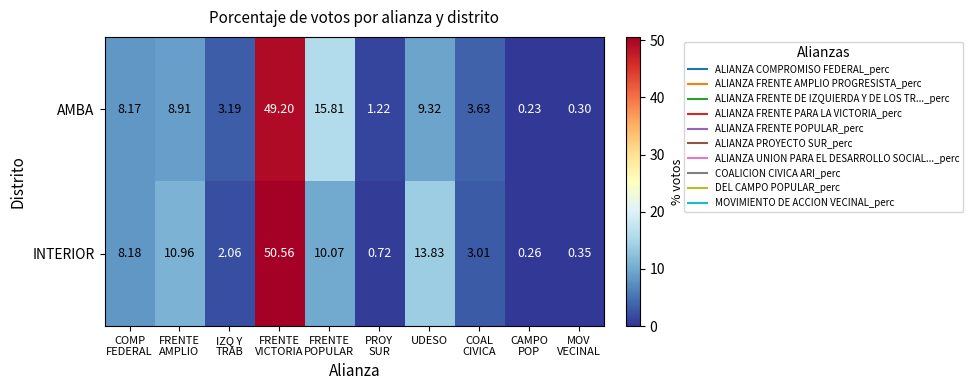

Rank the series by their average value, from highest to lowest.

INTERIOR, AMBA